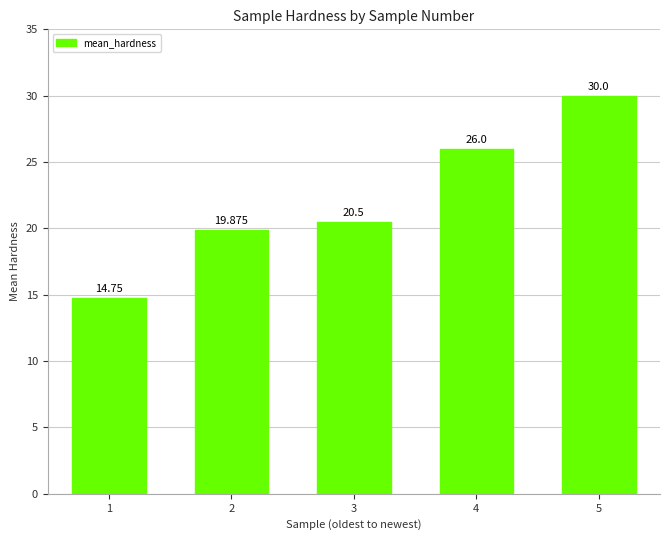

What is the value of the 3rd bar from the left?

20.5